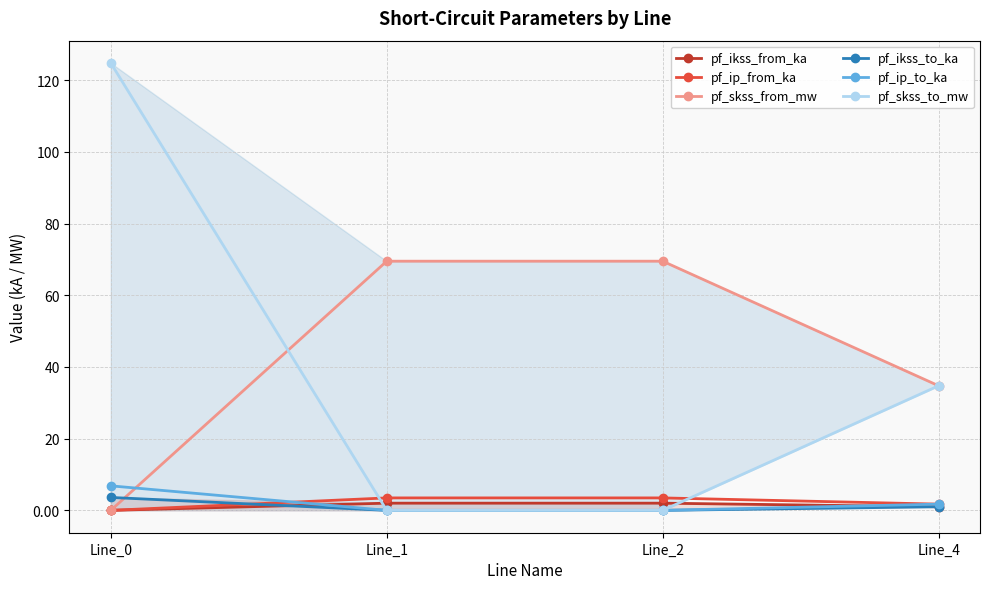

Which category has the lowest value across all series?

Line_0